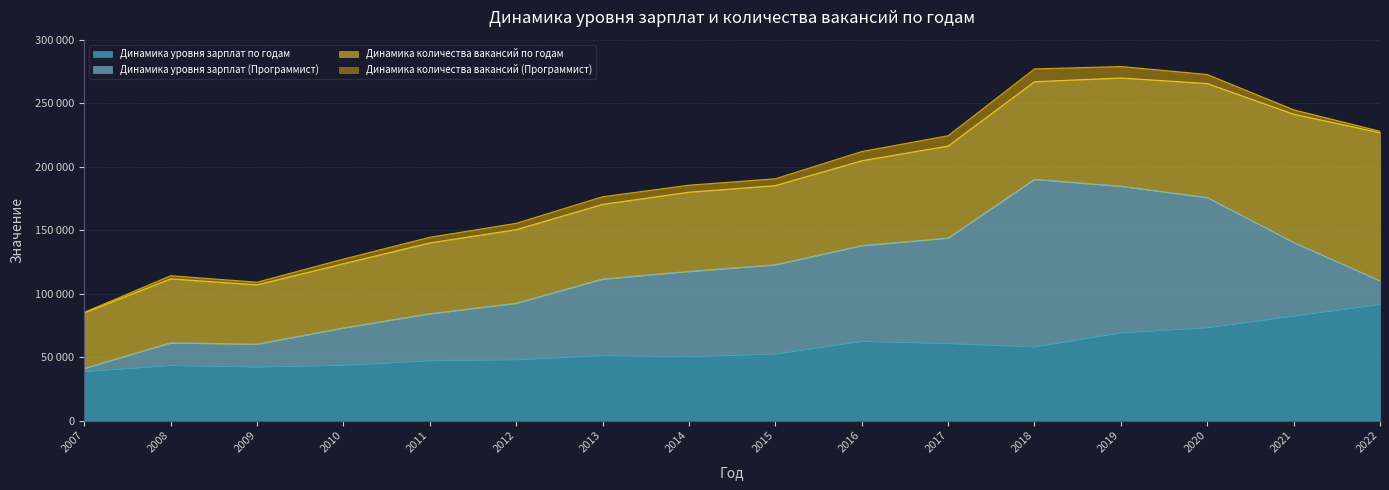

True or false: Динамика количества вакансий (Программист) and Динамика уровня зарплат по годам cross at least once.

False